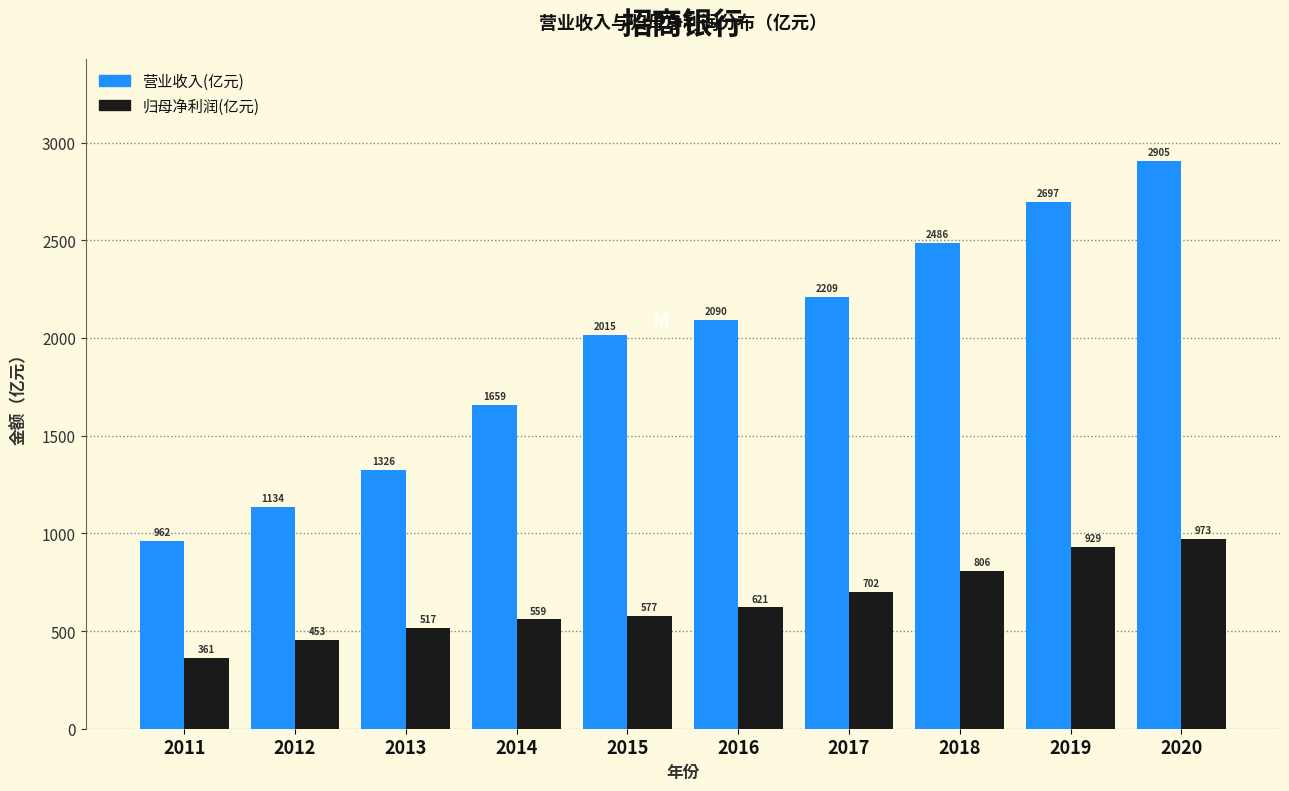

At which category does the chart reach its minimum across all series?

2011